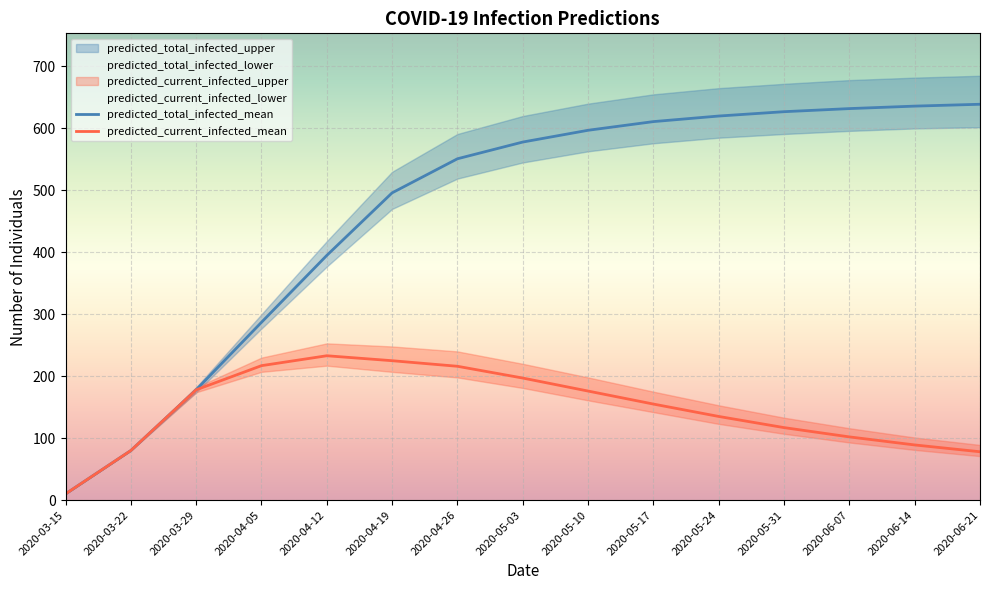

At which category is the sum across all series the highest?

2020-05-03